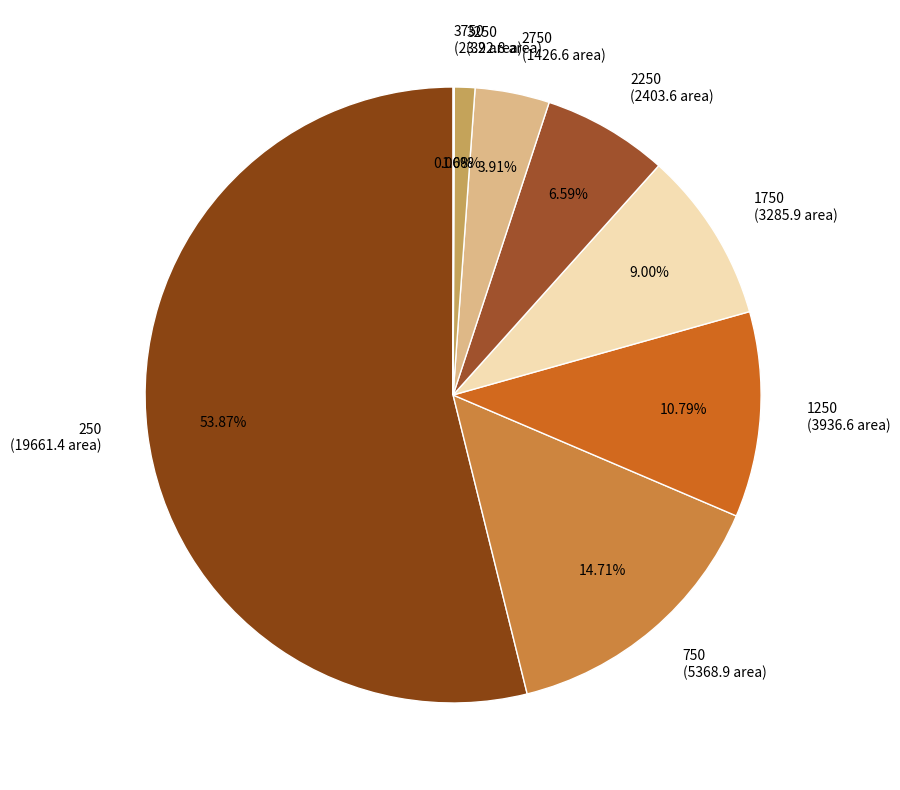

What is the ratio of the value at 1750 (3285.9 area) to the value at 2250 (2403.6 area)?

1.4